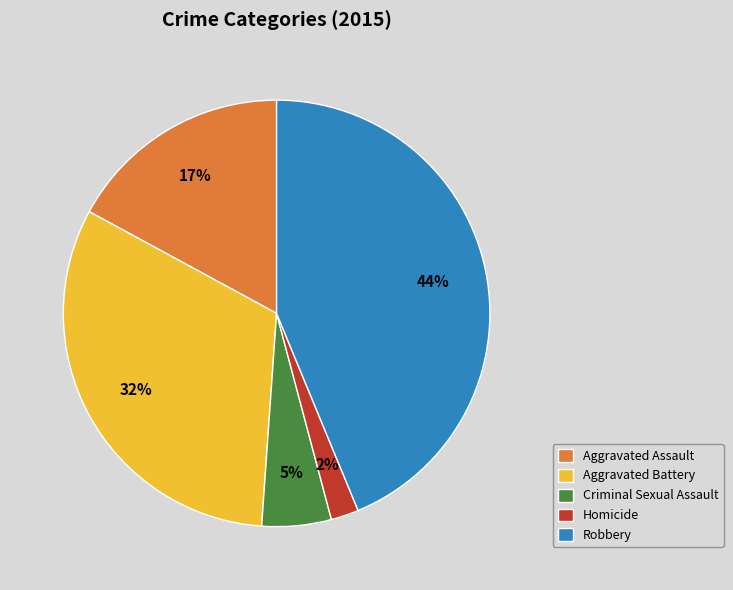

Rank the categories by value from lowest to highest.

Homicide, Criminal Sexual Assault, Aggravated Assault, Aggravated Battery, Robbery